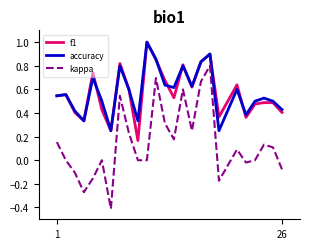

Which series has the largest range (max minus min)?

kappa